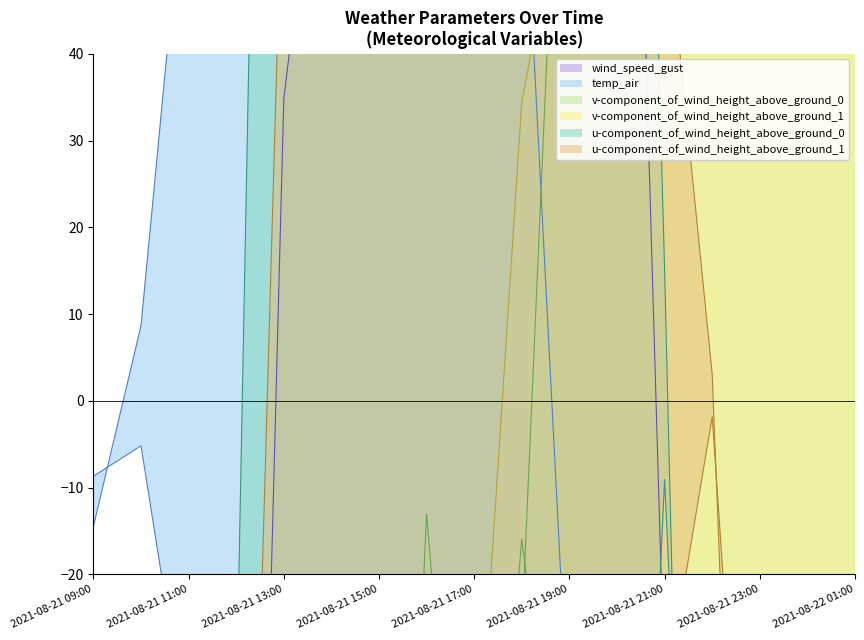

Where is the first local maximum for wind_speed_gust?

2021-08-21 16:00